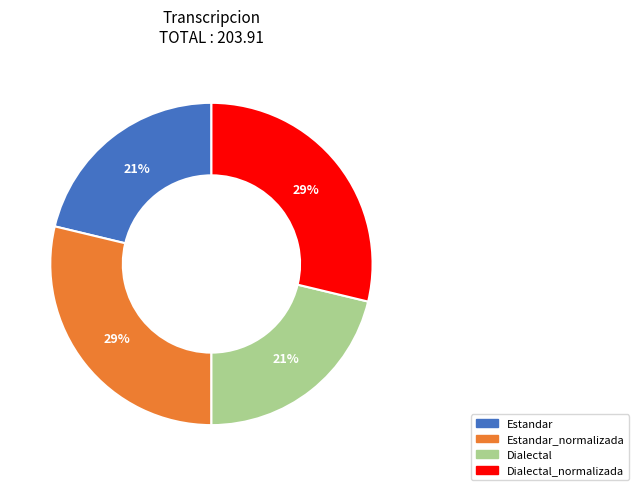

Is there any slice that represents more than half of the pie?

No